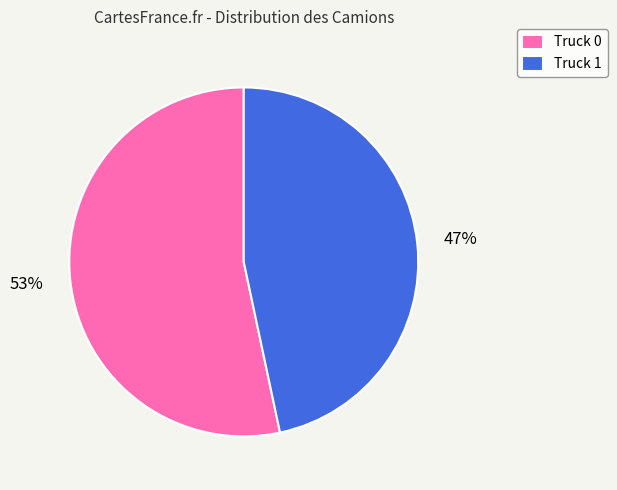

How many segments does this pie chart have?

2